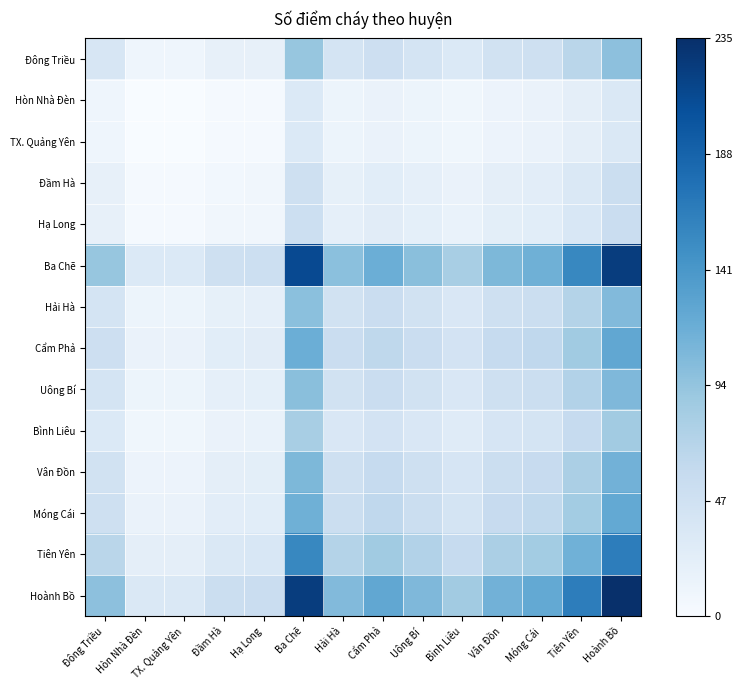

Which has a higher value, Hòn Nhà Đèn or Ba Chẽ?

Ba Chẽ